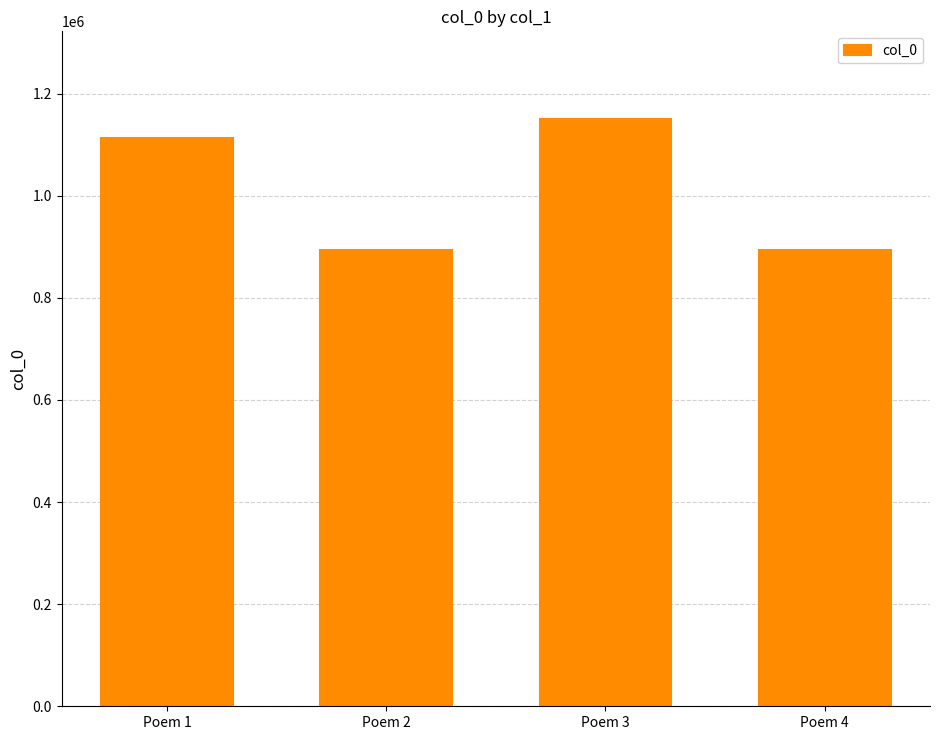

What is the difference between the maximum and minimum values?

256548